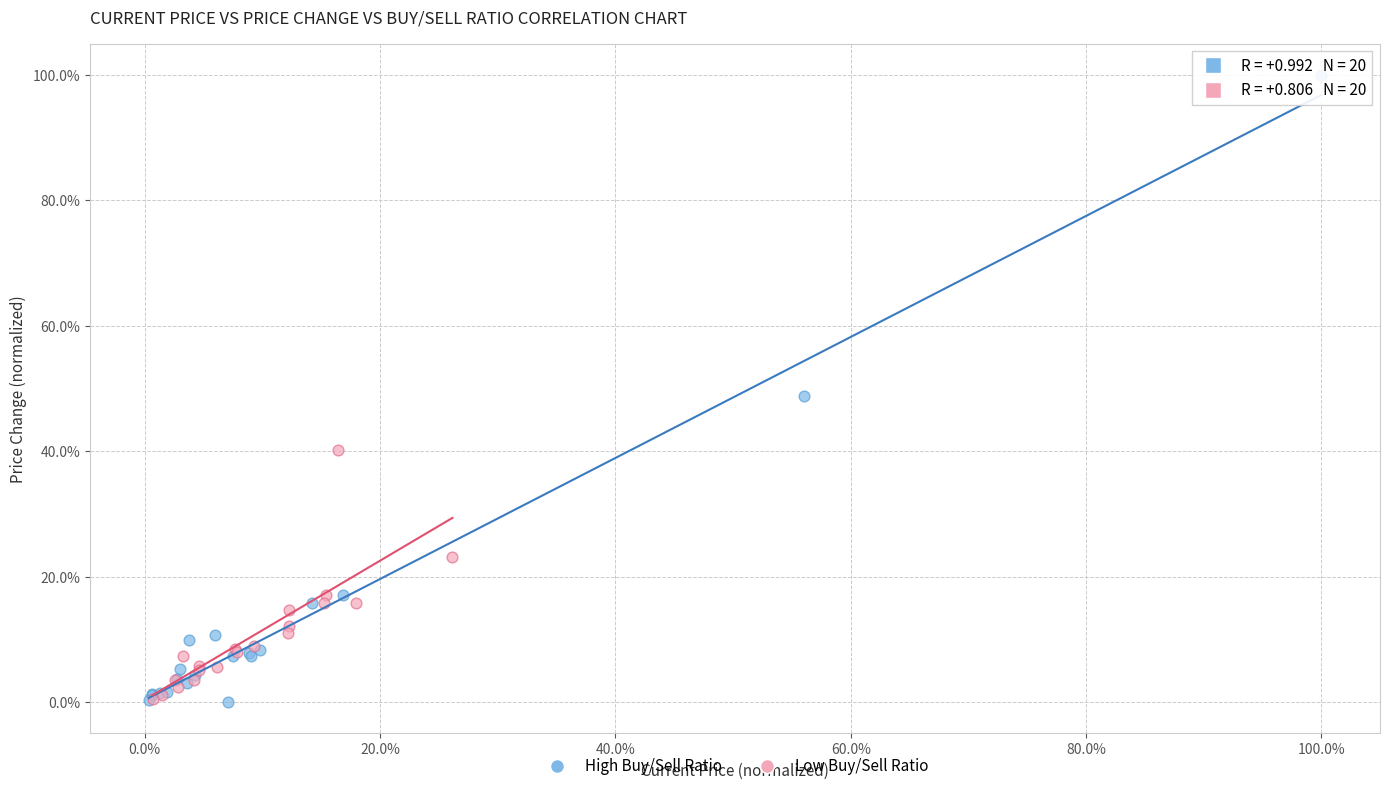

Which series contains the highest Y value?

High Buy/Sell Ratio